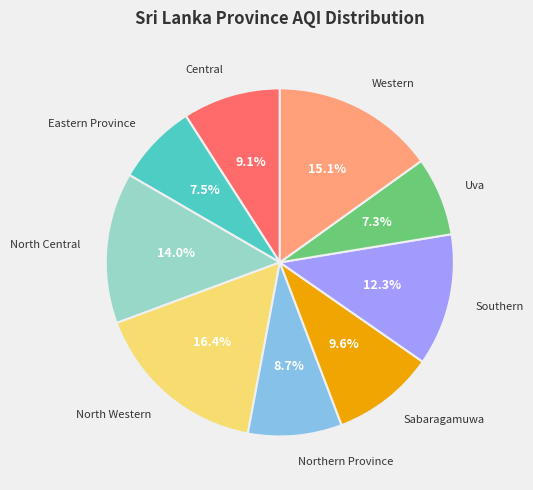

Does any single category account for the majority?

No